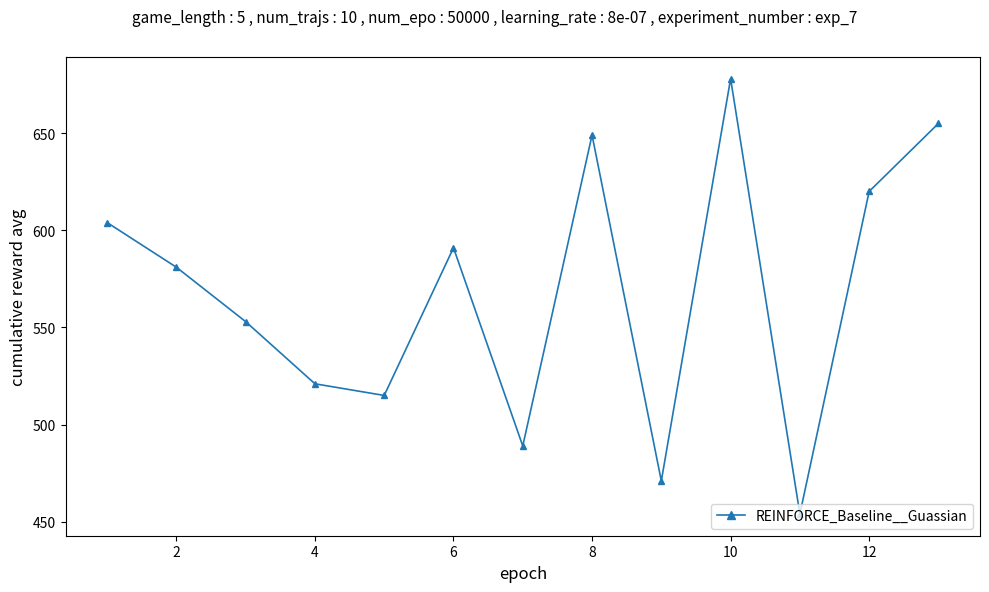

Reading left to right, transcribe all the data shown in this chart.

604	581	553	521	515	591	489	649	471	678	454	620	655